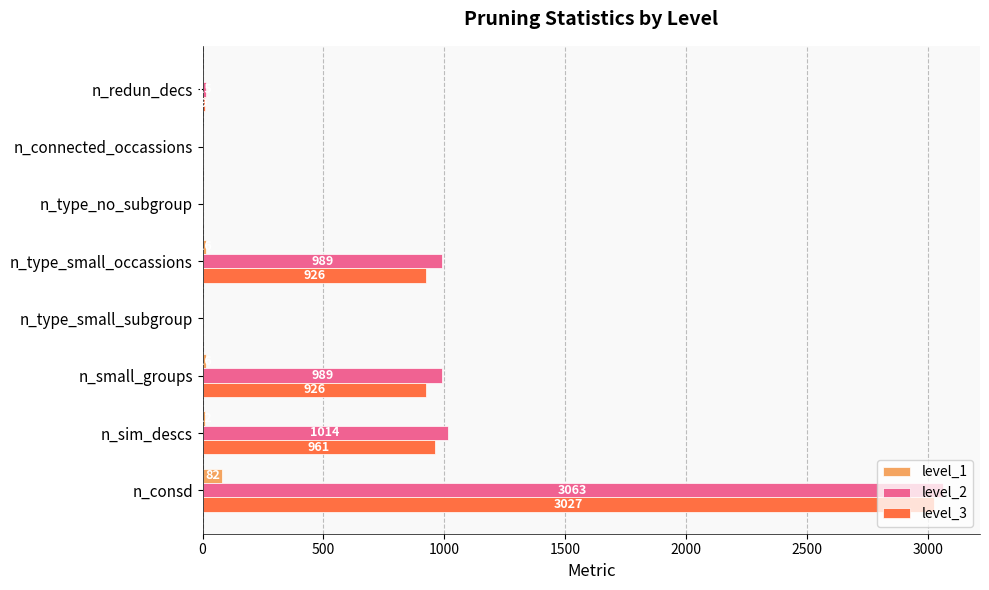

Is the value of level_2 at n_consd greater than the value of level_1 at n_sim_descs?

Yes